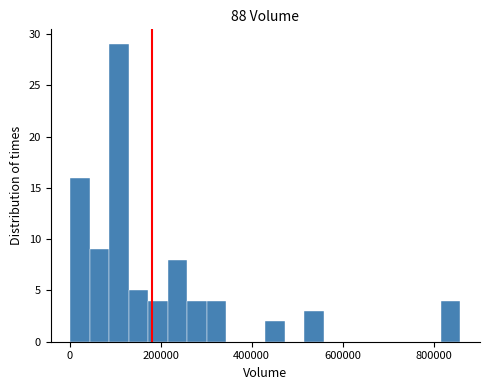

Read against the x-axis, roughly where is the centre of the tallest bar?

100000